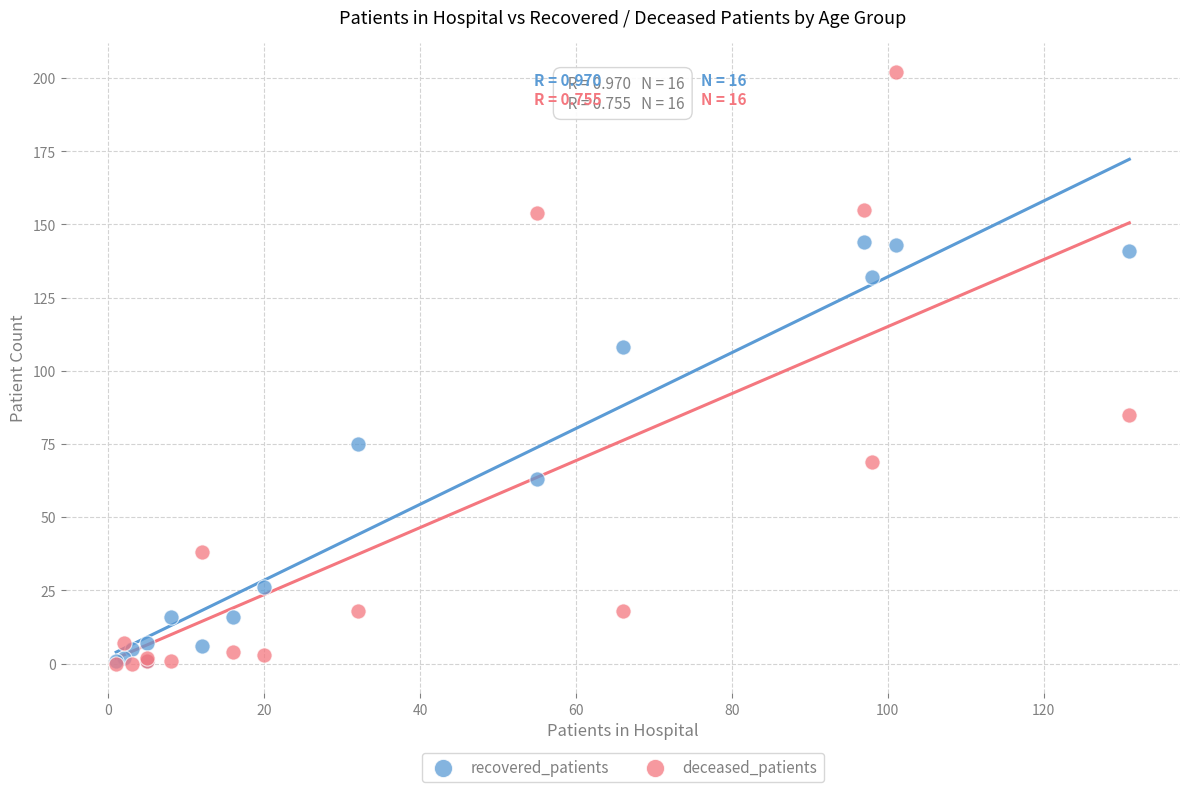

In the deceased_patients series, what Y value is closest to 101?

85